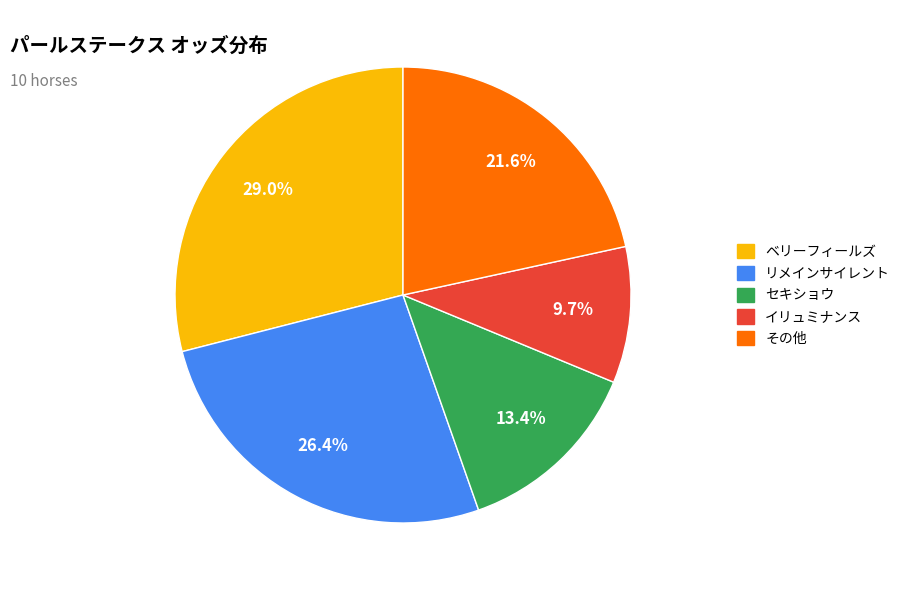

Does any single category account for the majority?

No